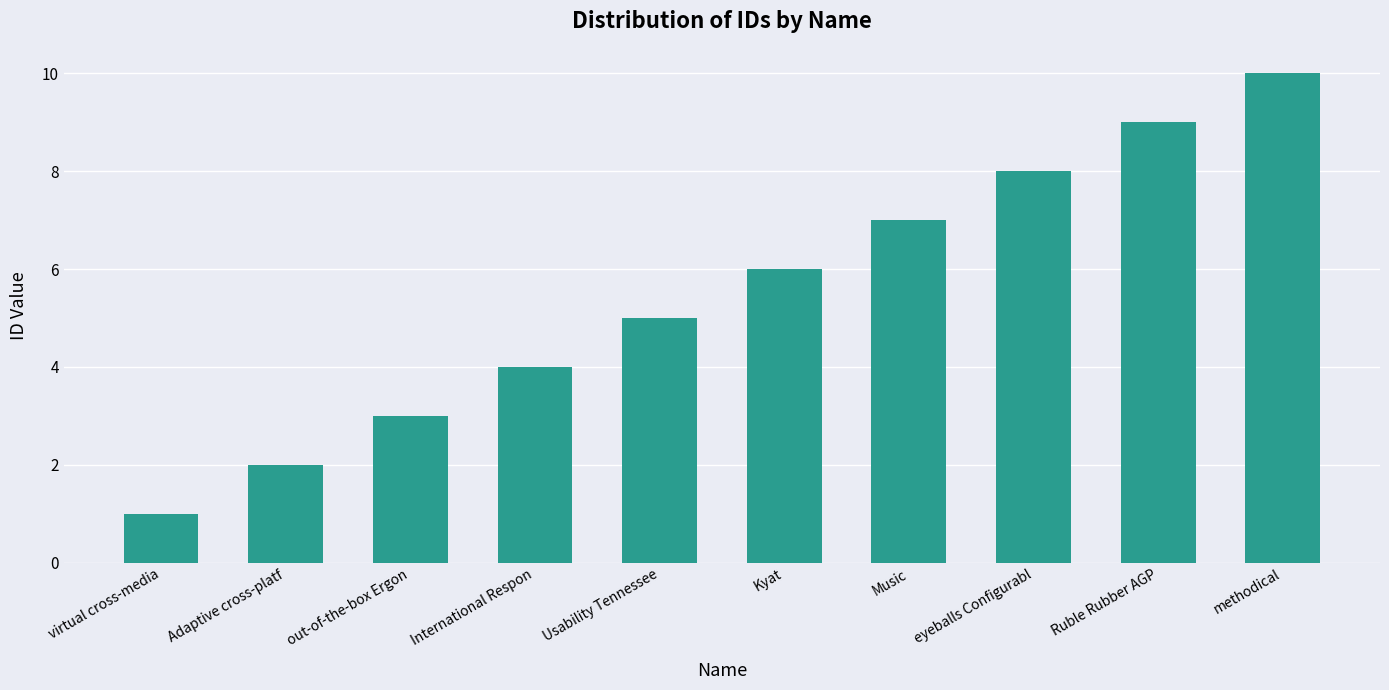

Count the values in the range 3 to 8.

6